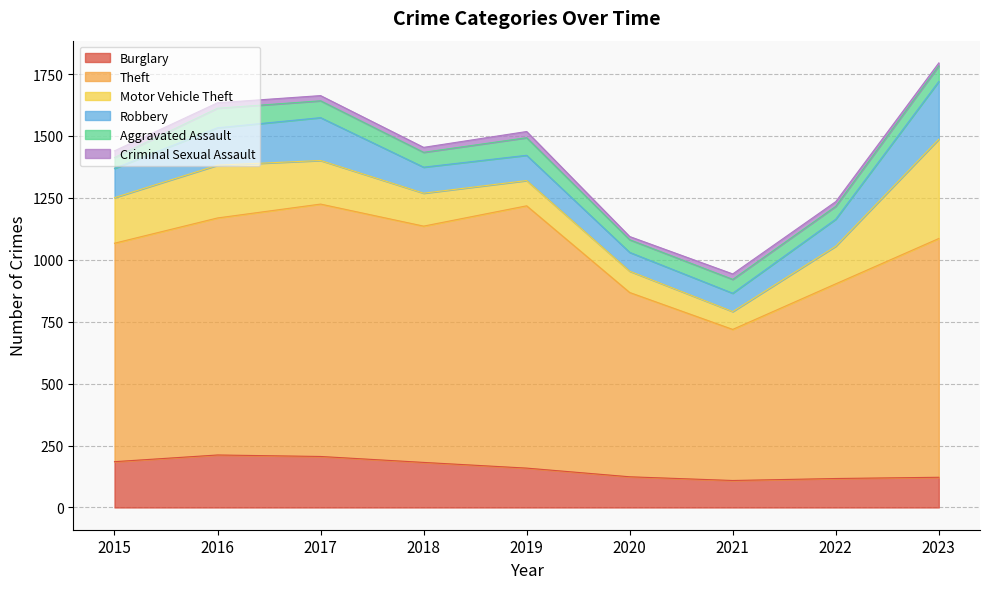

How many intersections are there between Robbery and Motor Vehicle Theft?

2